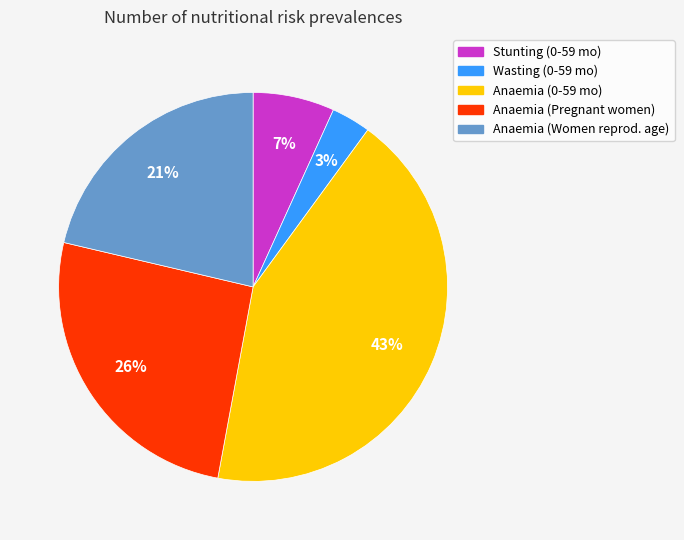

To the nearest percent, what is the difference between the largest and smallest slice percentages?

40%